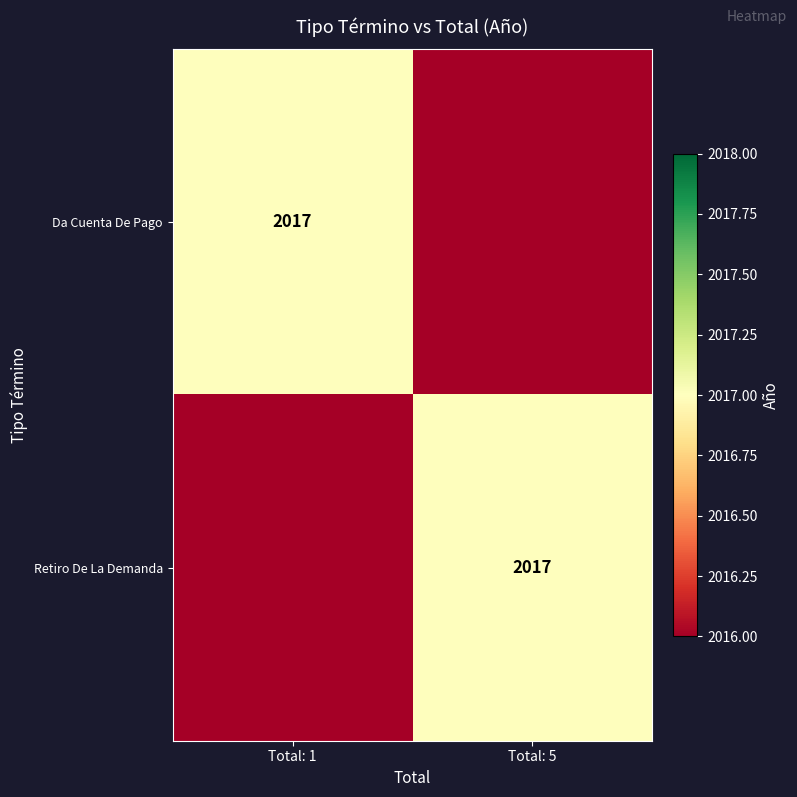

True or false: Da Cuenta De Pago has a value of 2017 at Total: 1.

True